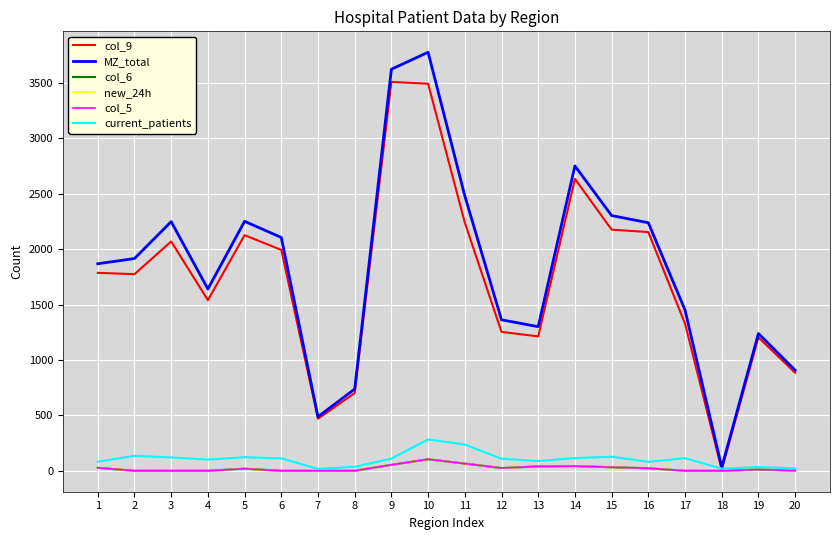

What is the difference between the second highest and minimum values in the MZ_total series?

3594